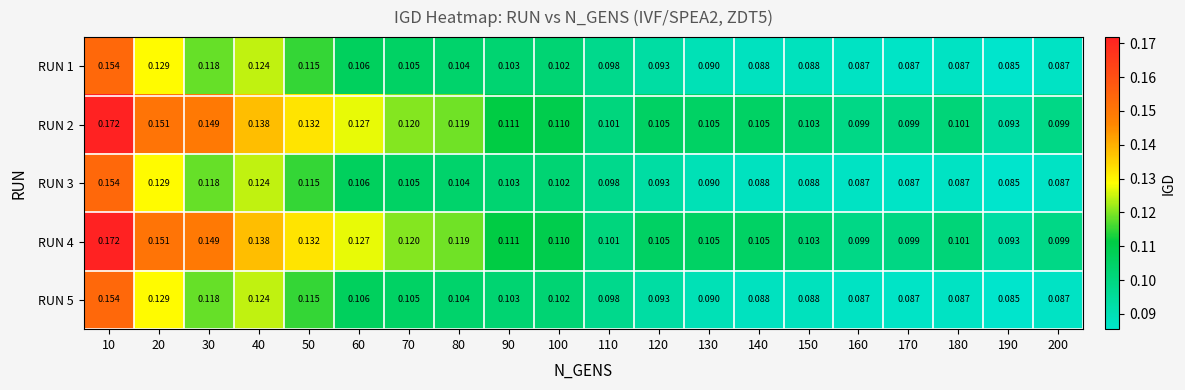

Is the value of RUN 5 at 160 greater than the value of RUN 1 at 50?

No